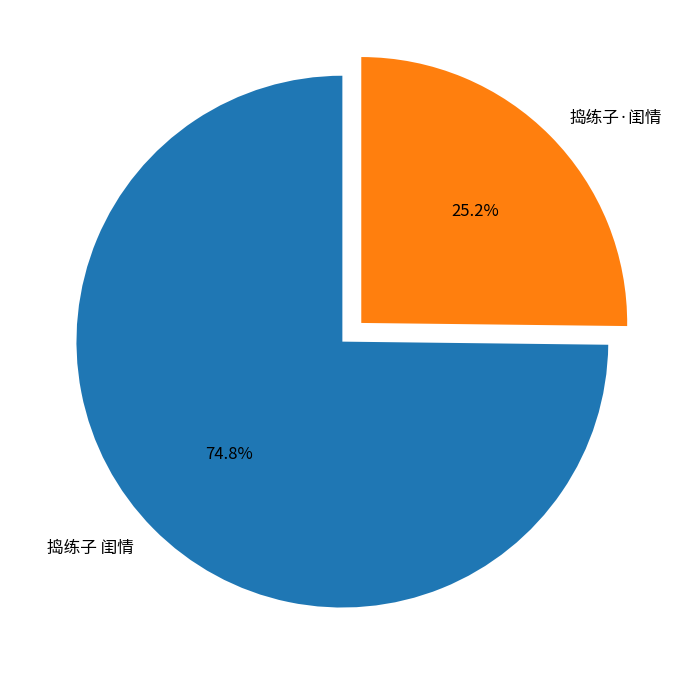

Is the sum of 捣练子·闺情 and 捣练子 闺情 greater than half?

Yes